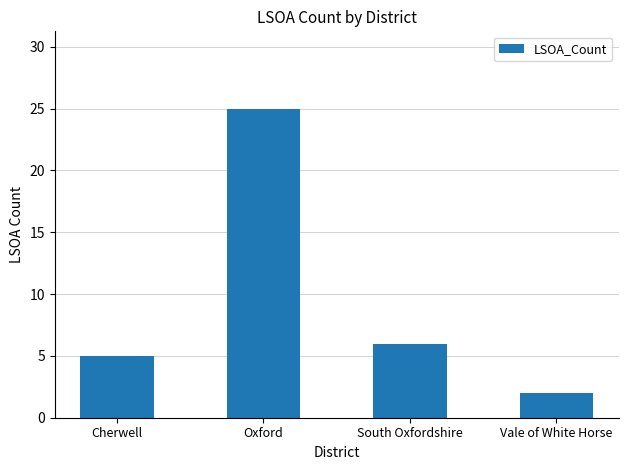

What is the approximate value at Cherwell?

5